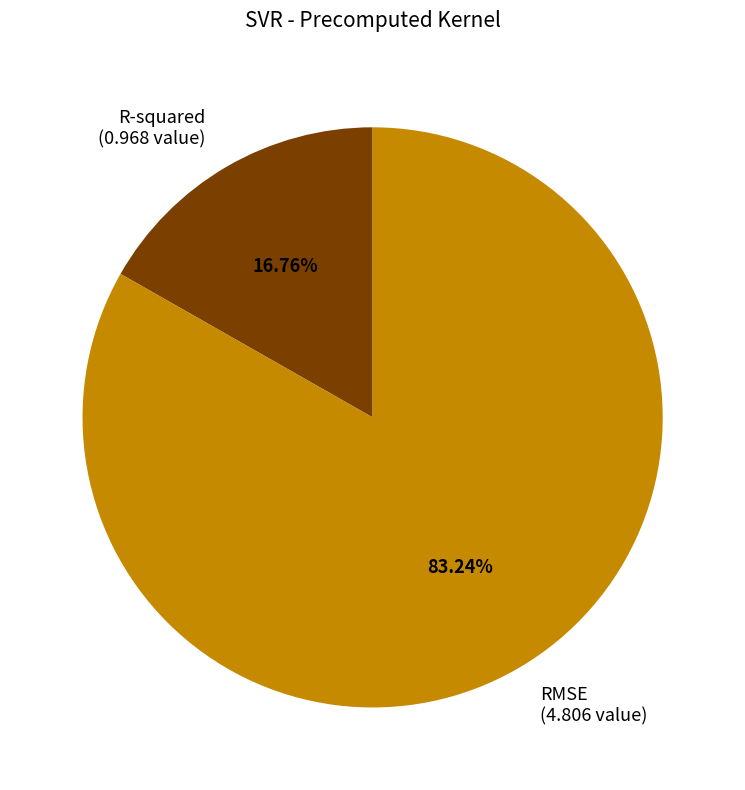

Which has a higher value, RMSE (4.806 value) or R-squared (0.968 value)?

RMSE (4.806 value)